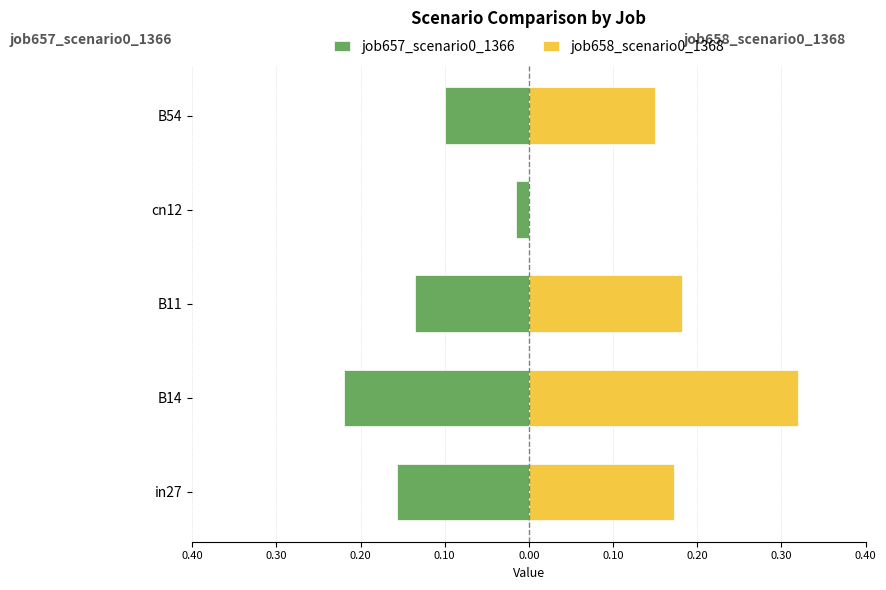

What is the difference between the second highest and minimum values in the job657_scenario0_1366 series?

0.1